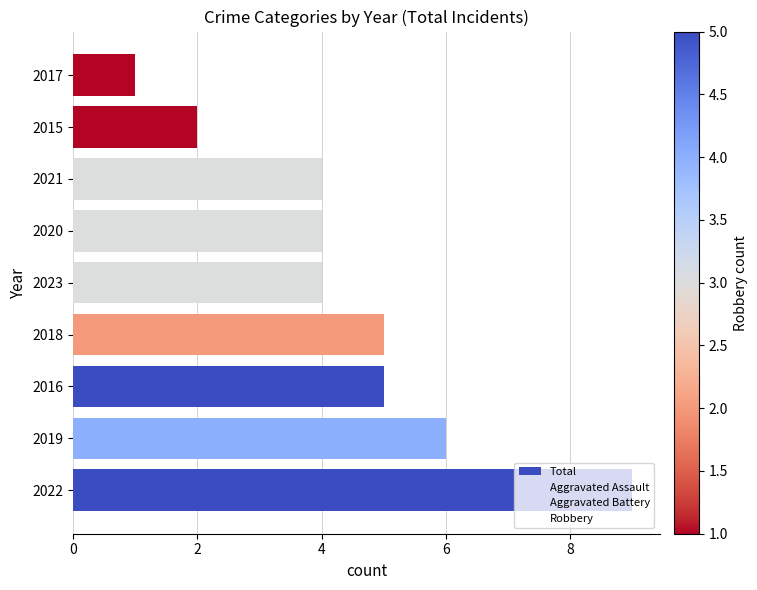

How many categories are shown in the chart?

9